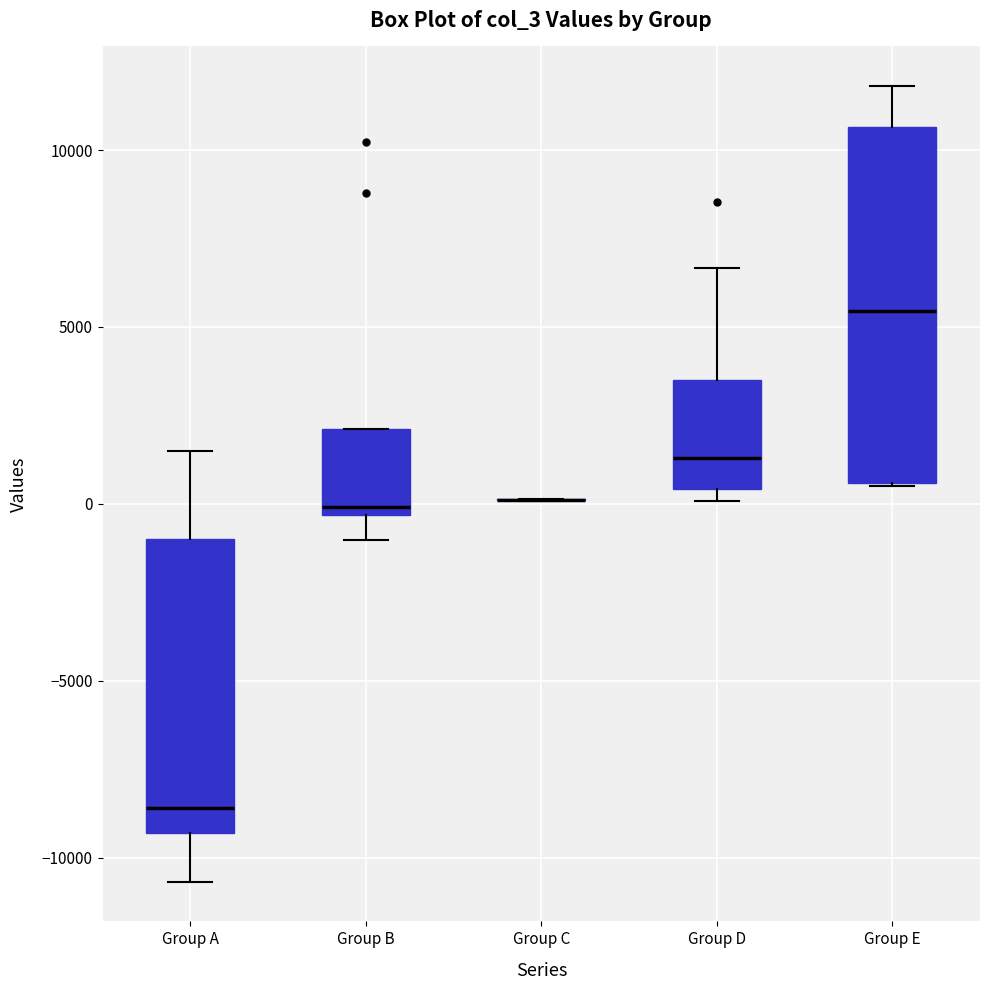

Where is the lower edge of the box for Group E on the y-axis? The values are not printed on the chart, so give them approximately, as read against the axis.

500